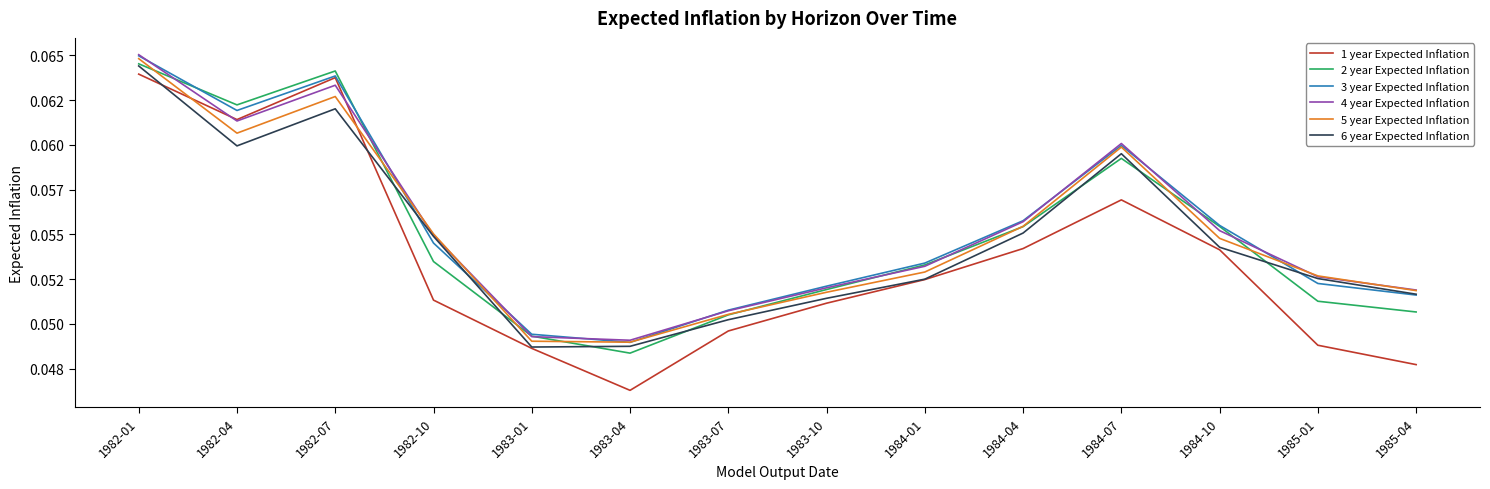

At which category is the sum across all series the highest?

1982-01